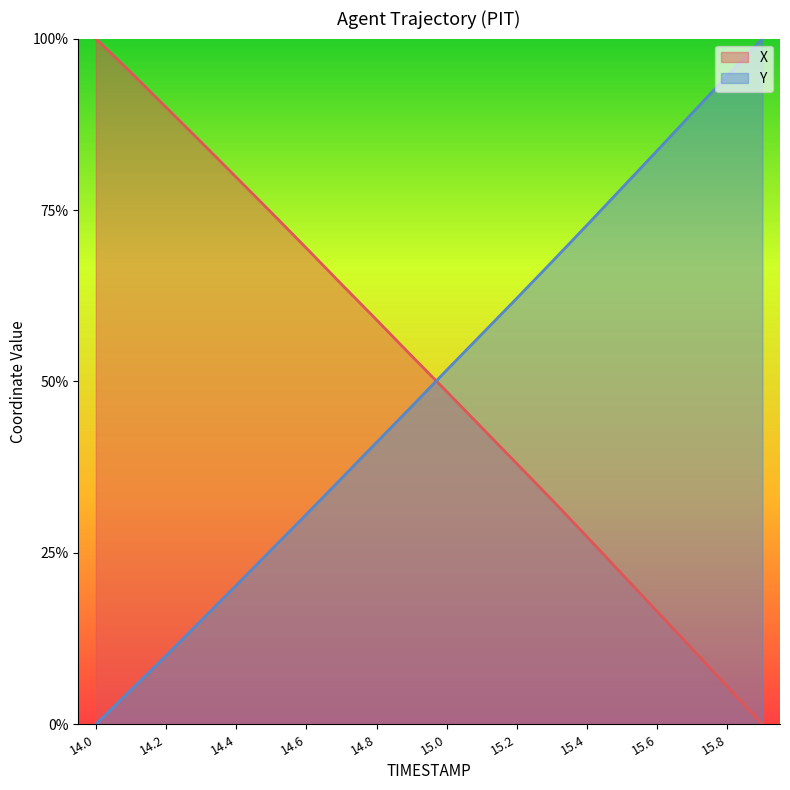

At how many categories does at least one series exceed 0?

20